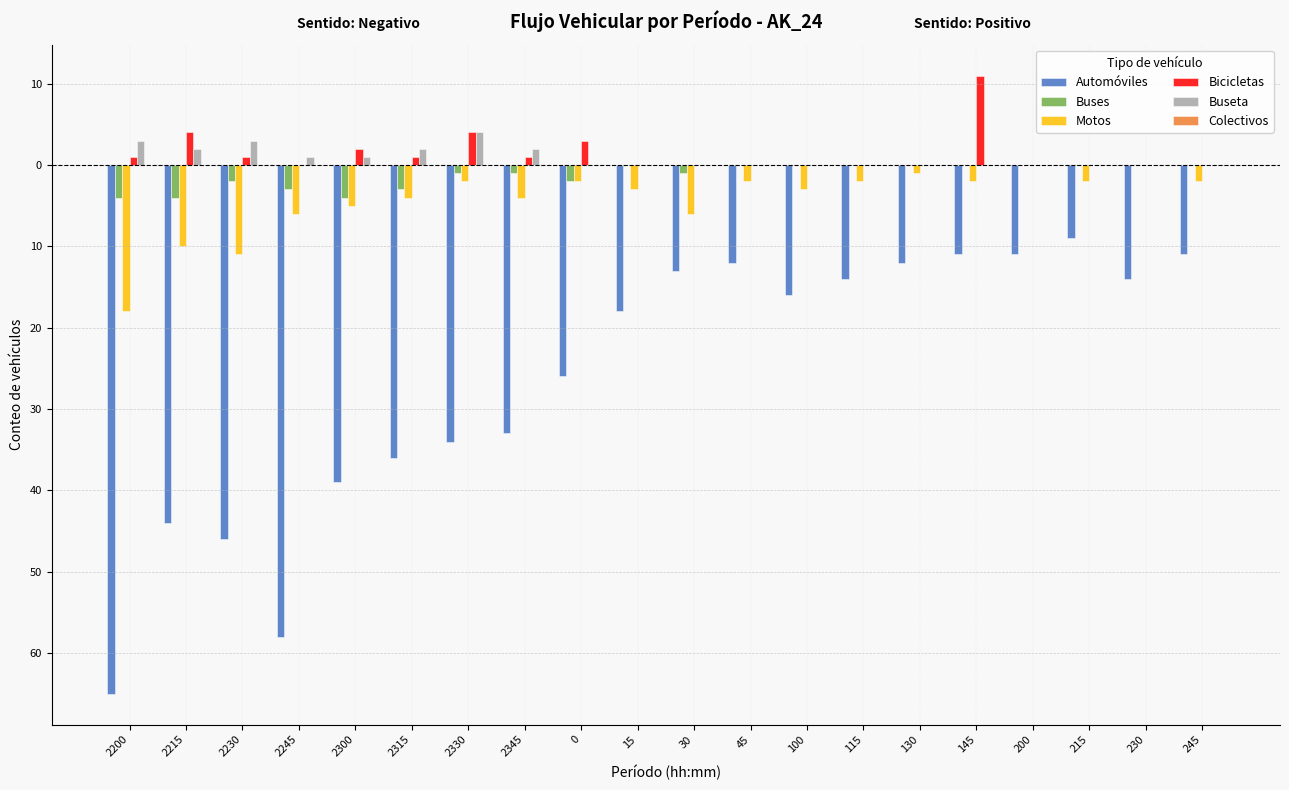

Which series has the largest range (max minus min)?

Automóviles